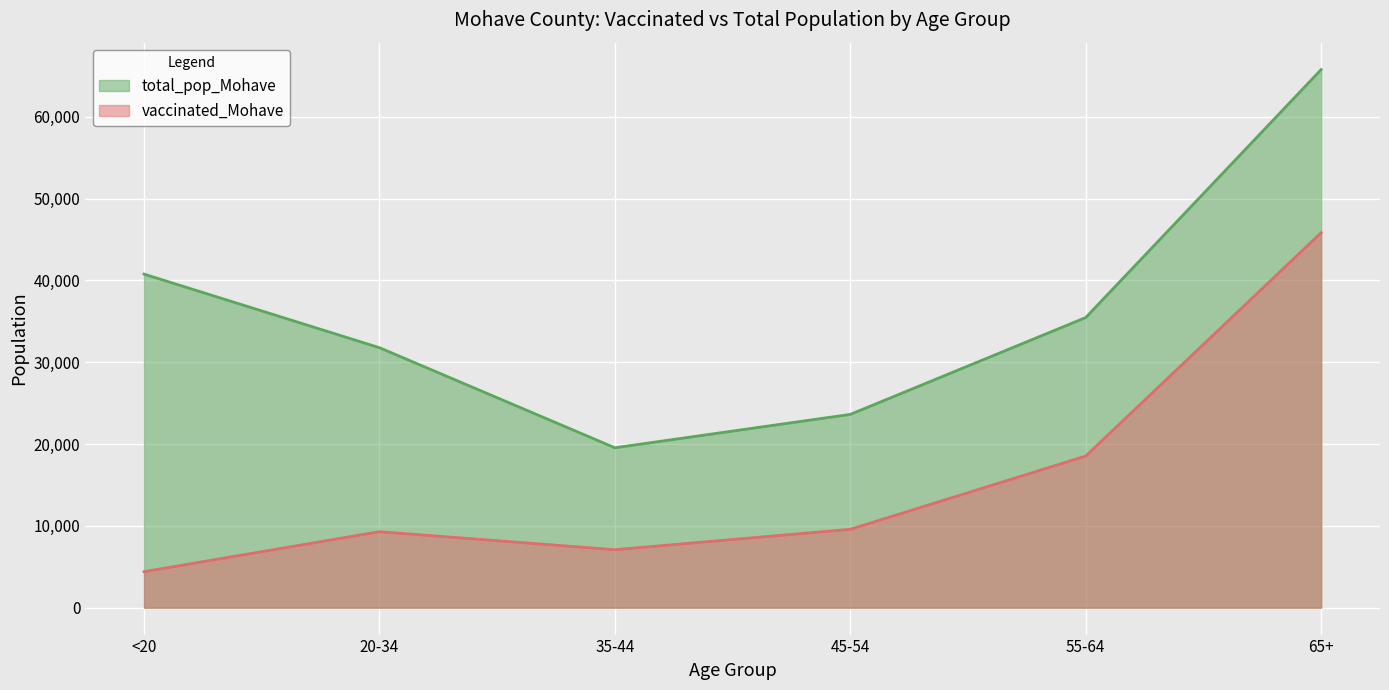

True or false: total_pop_Mohave and vaccinated_Mohave cross at least once.

False